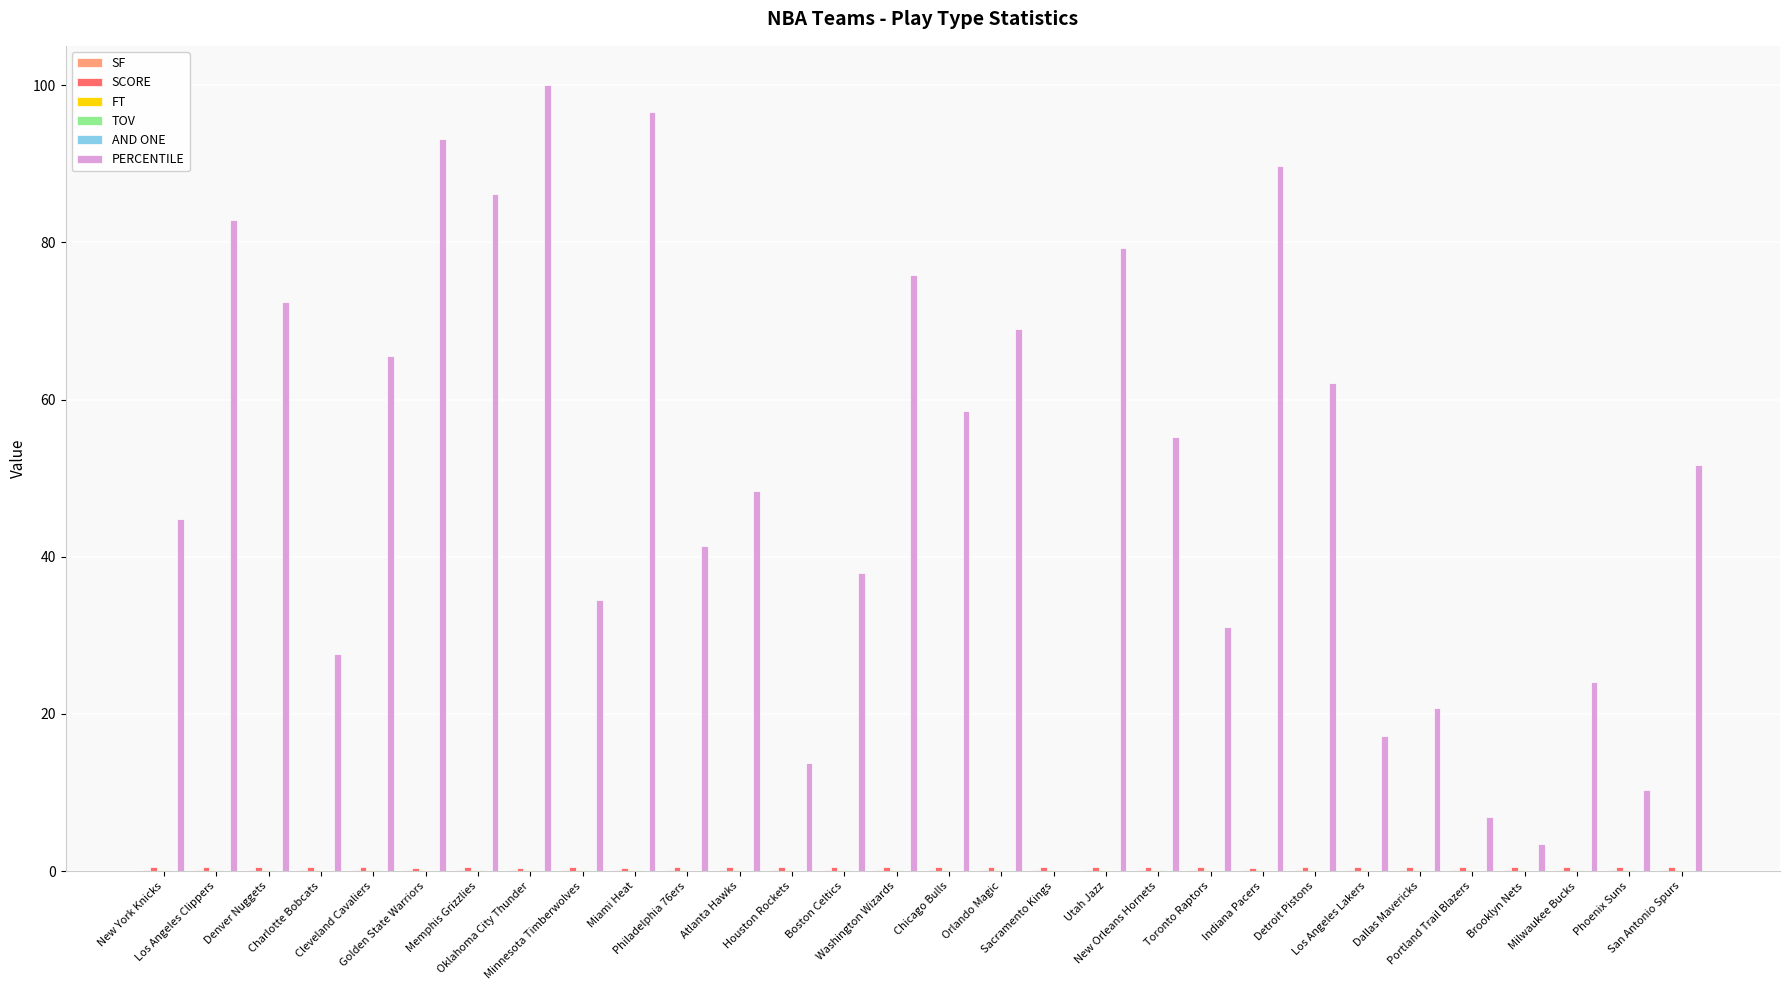

Which series has the largest total across all categories?

PERCENTILE